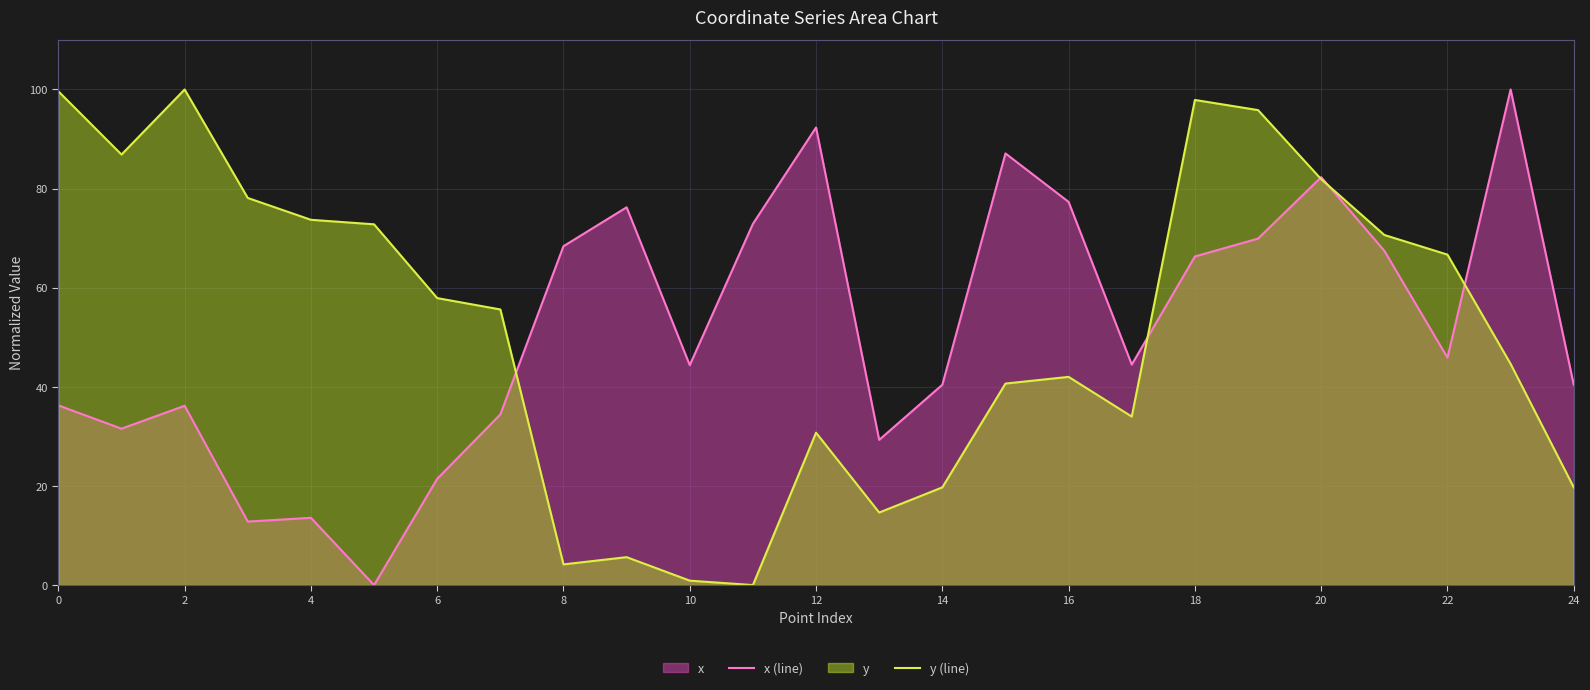

The x (line) series shows 101.1 at 16. True or false?

False